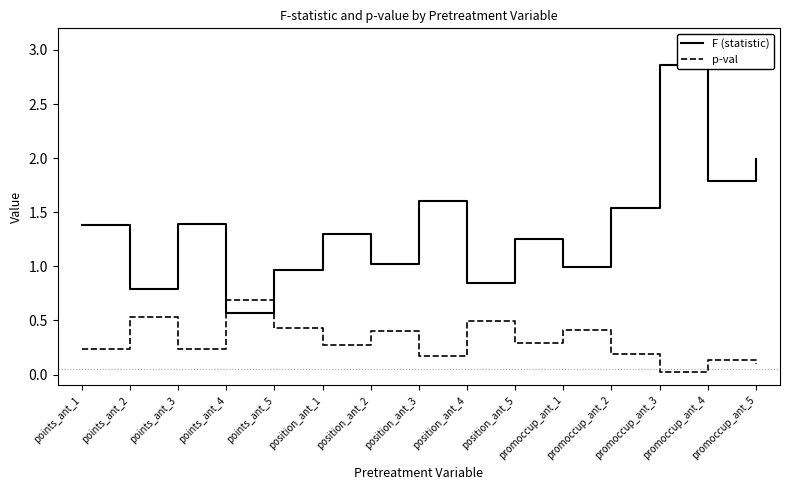

Which category has the lowest value in the F (statistic) series?

points_ant_4